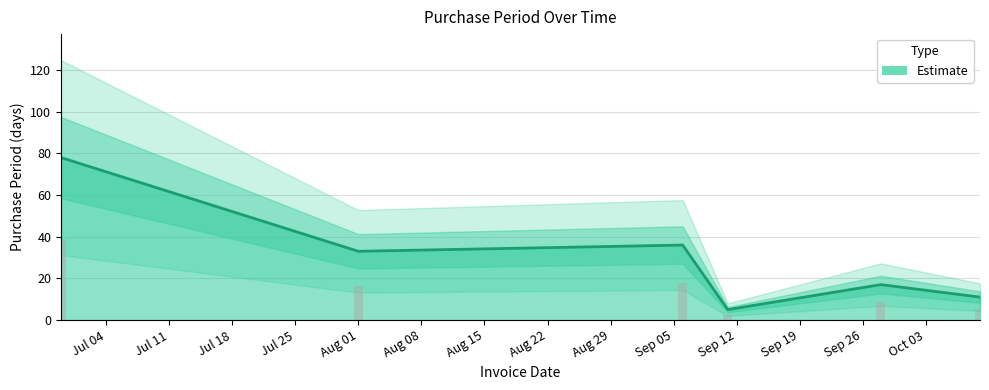

What is the change in value from 2017-06-29 to 2017-09-06?

-42